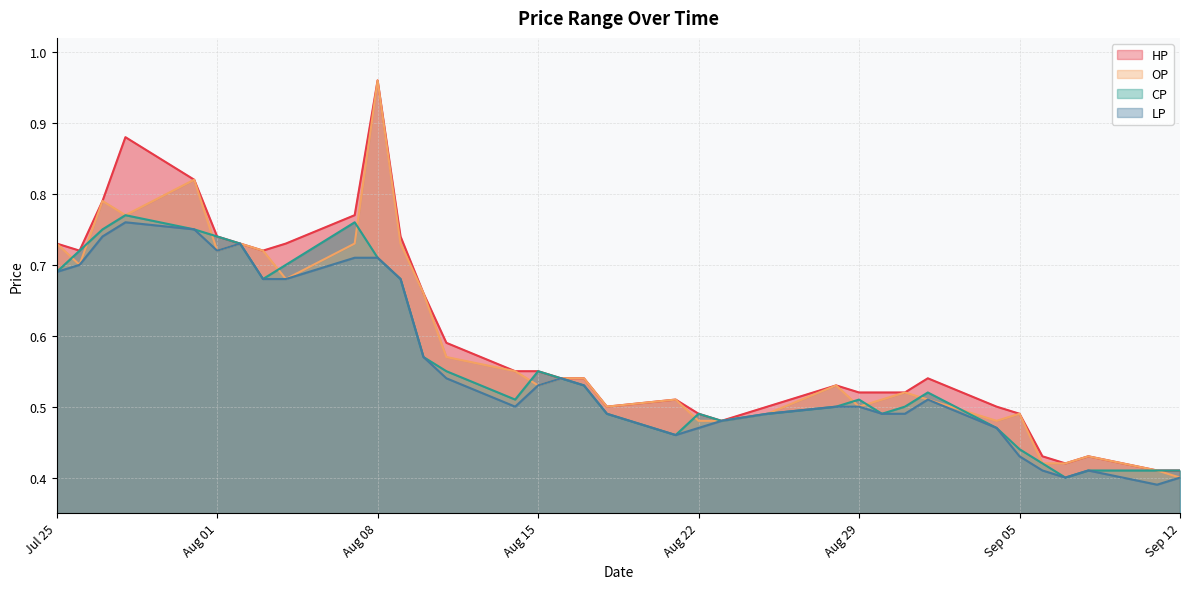

True or false: OP has more than 1 points higher than both neighbors.

True